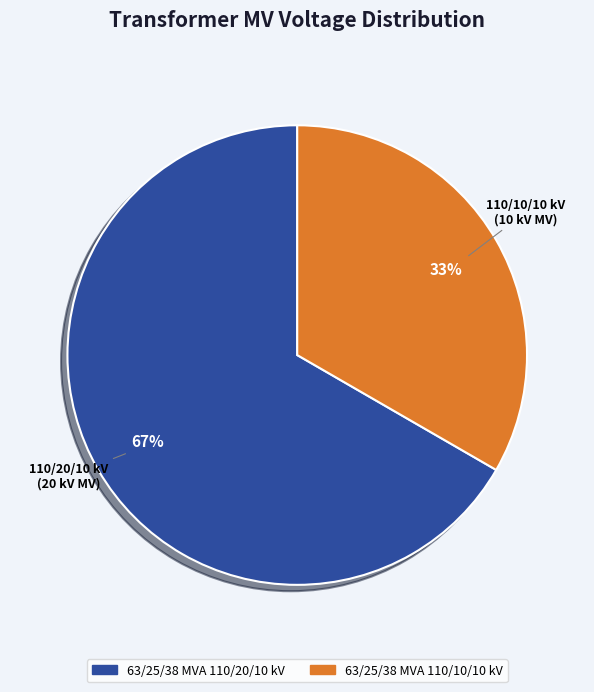

Which has a higher value, 63/25/38 MVA 110/20/10 kV or 63/25/38 MVA 110/10/10 kV?

63/25/38 MVA 110/20/10 kV